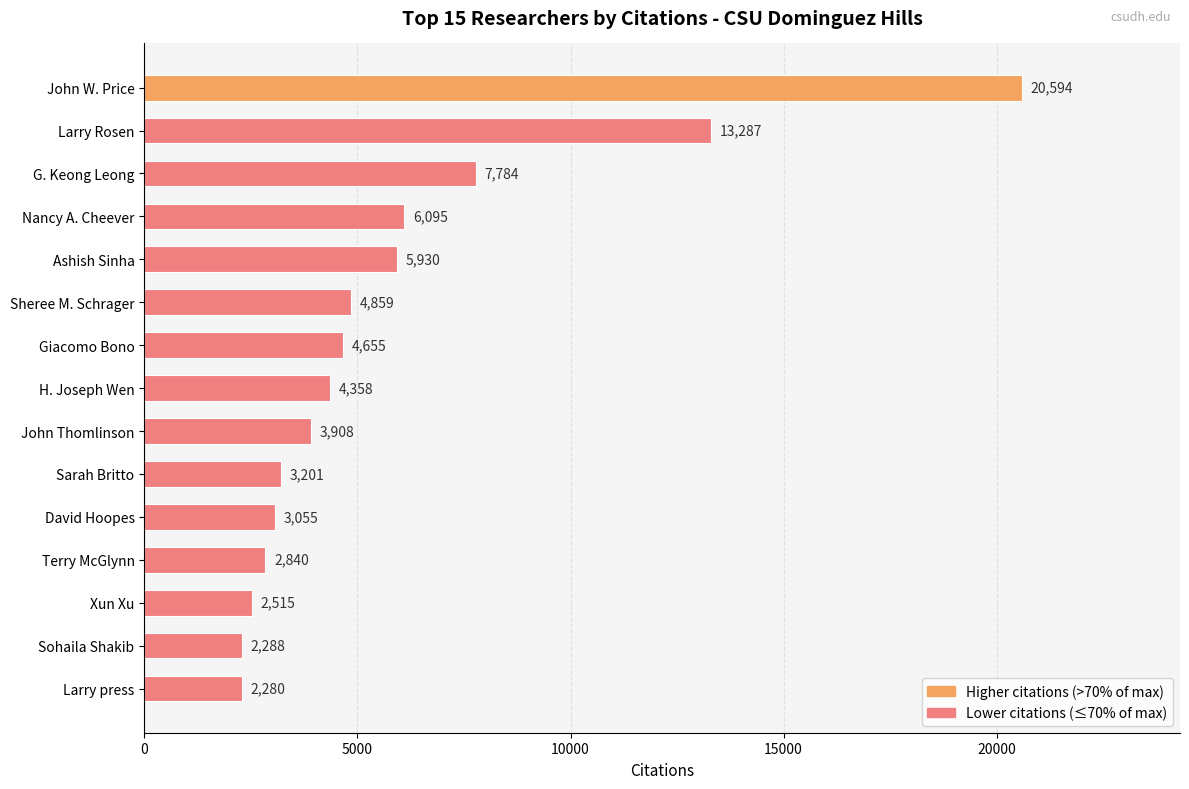

What is the label of the 10th bar from the top?

Sarah Britto